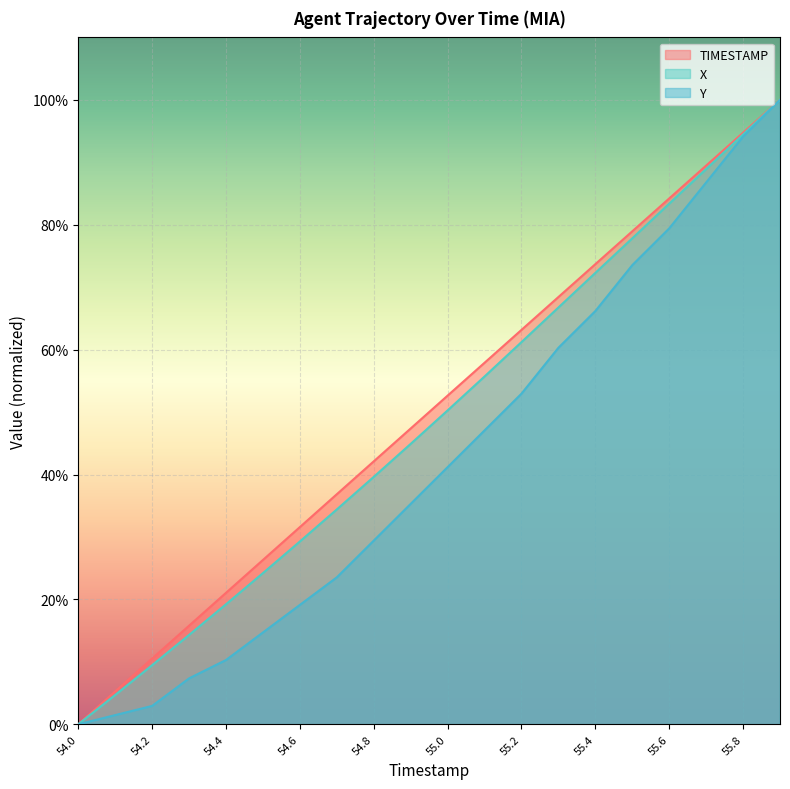

The TIMESTAMP series shows 0.4 at 54.8. True or false?

True